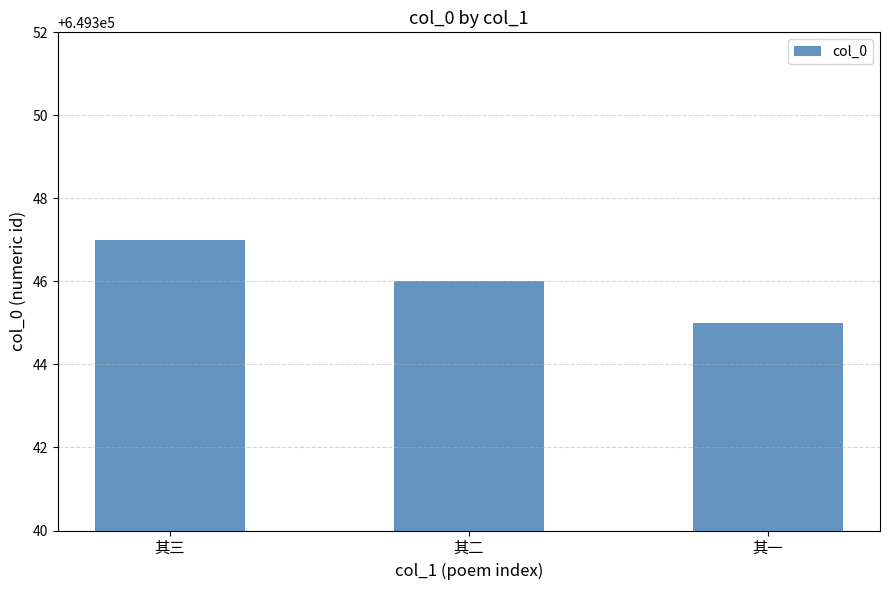

What is the greatest value displayed?

649347